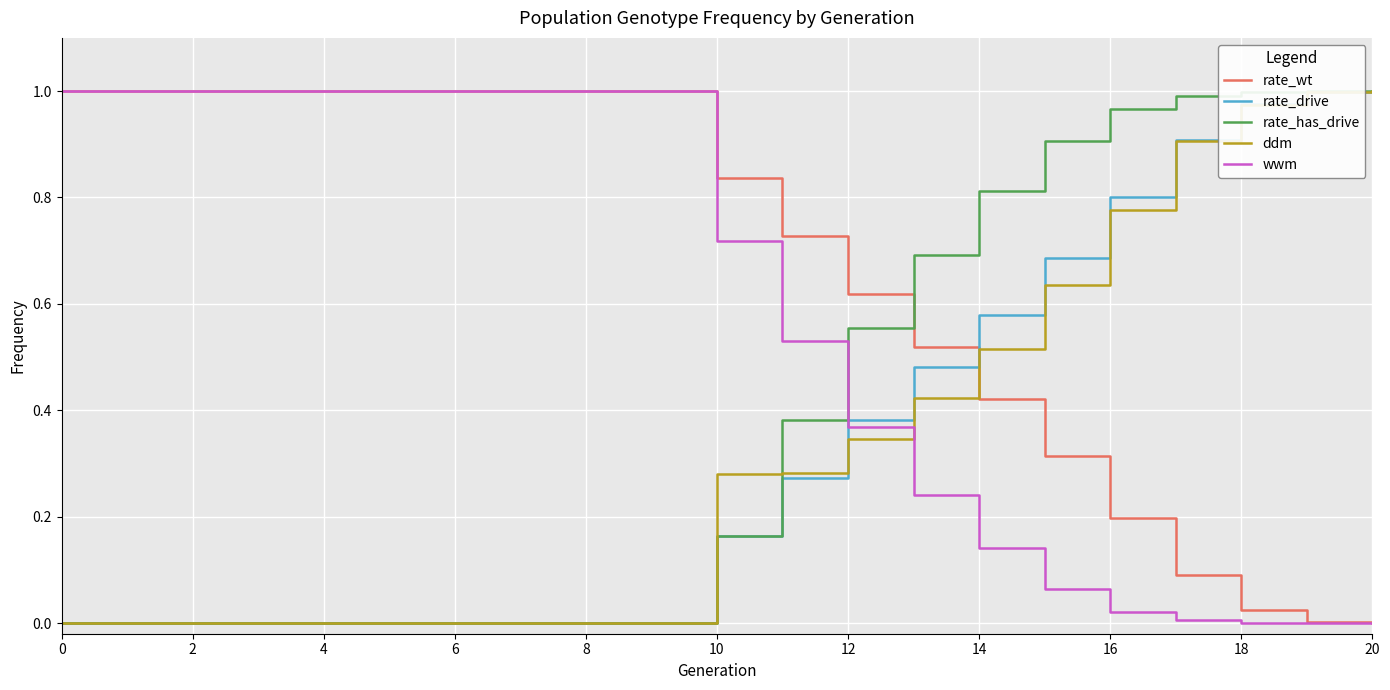

How many intersections are there between wwm and ddm?

1